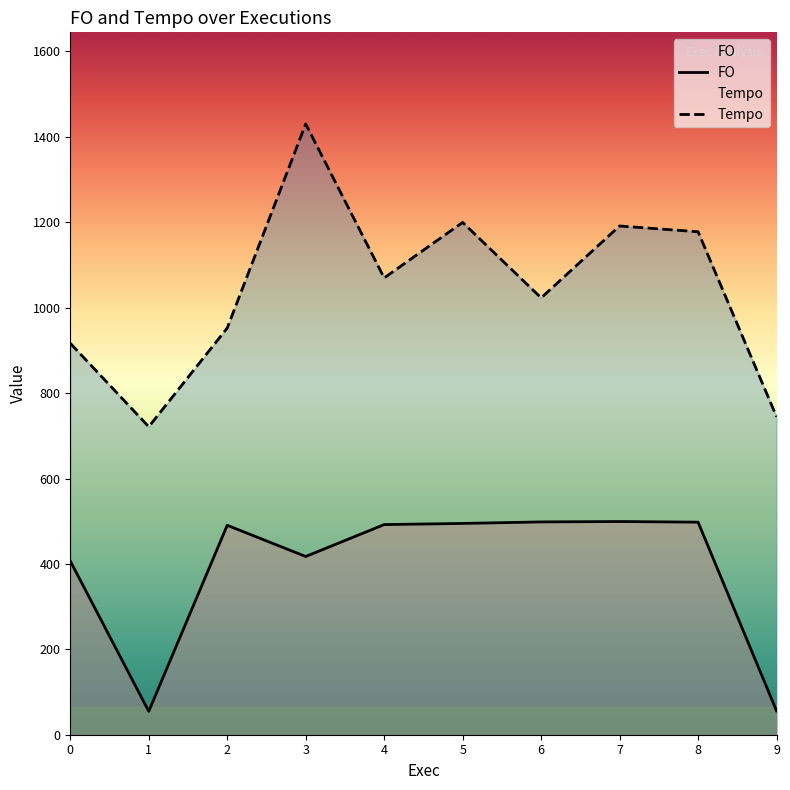

At which category does Tempo reach its first local valley?

1